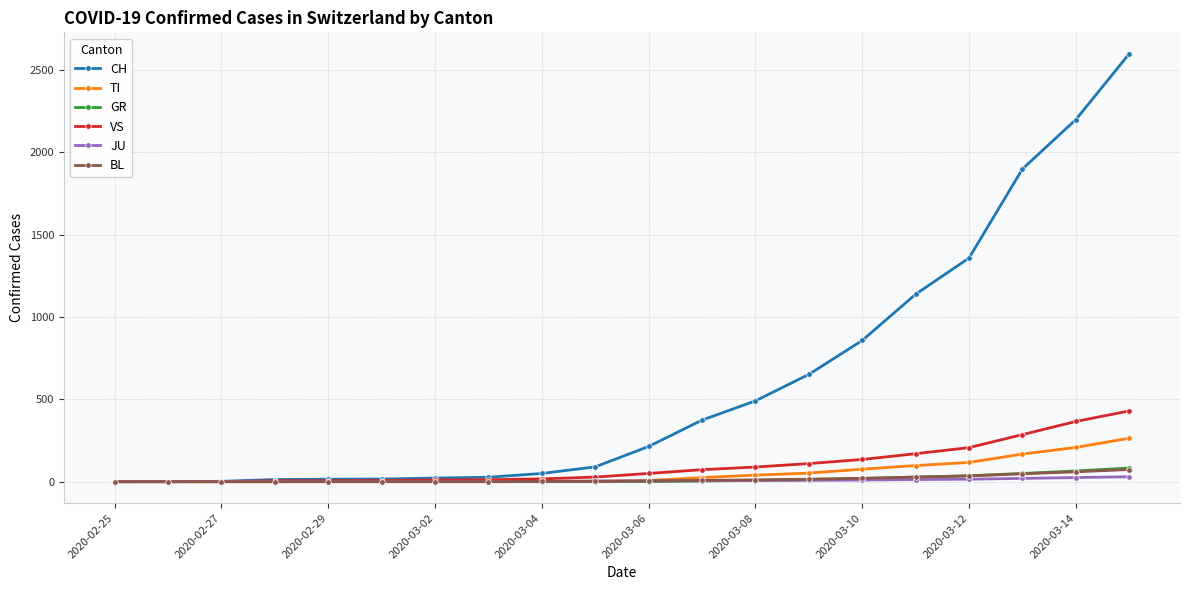

What is the maximum value for CH?

2600